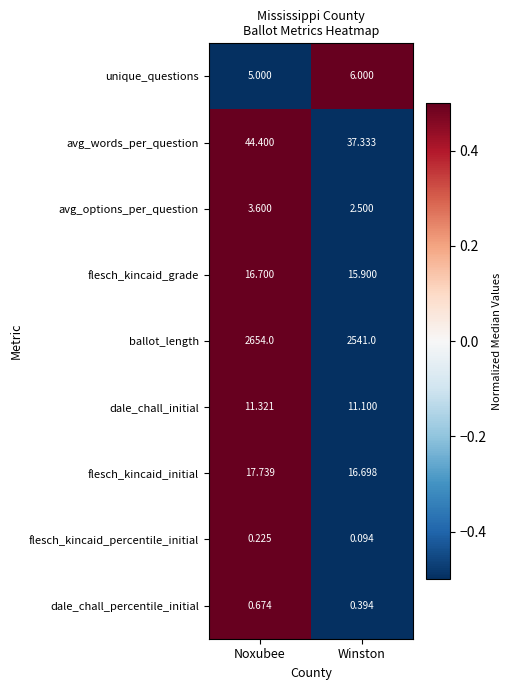

Which series has the largest range (max minus min)?

ballot_length